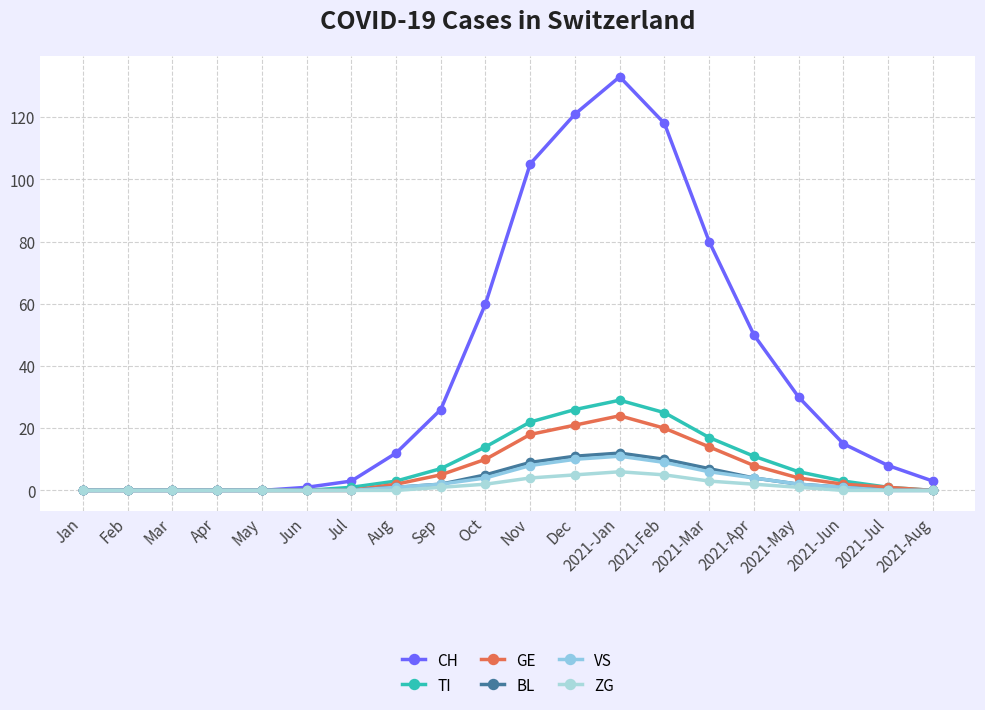

Rank the series at Jul from highest to lowest value.

CH, TI, GE, BL, VS, ZG